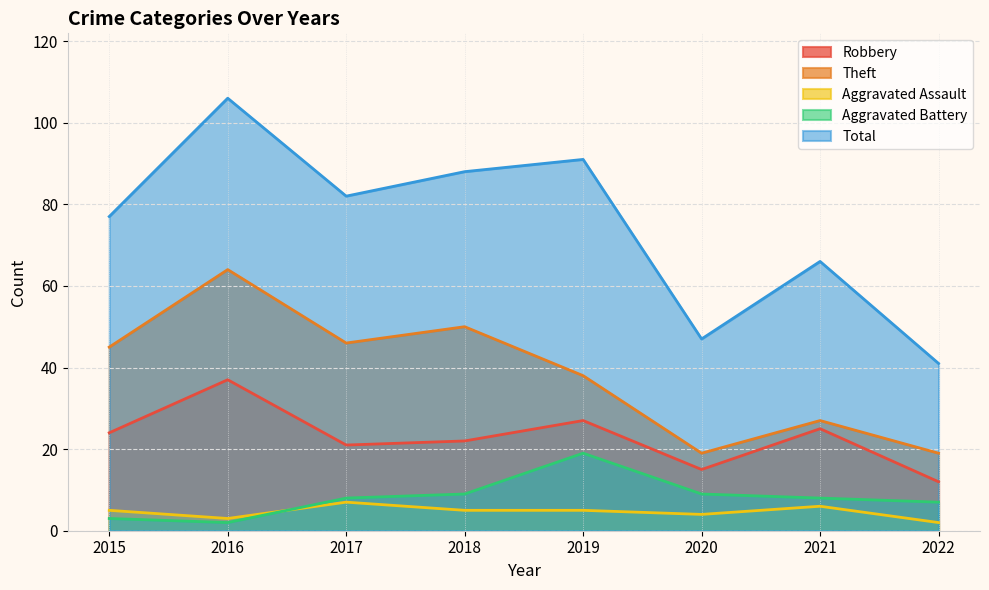

Reading left to right, extract all data points from this chart.

Robbery: 2015=24	2016=37	2017=21	2018=22	2019=27	2020=15	2021=25	2022=12
Theft: 2015=45	2016=64	2017=46	2018=50	2019=38	2020=19	2021=27	2022=19
Aggravated Assault: 2015=5	2016=3	2017=7	2018=5	2019=5	2020=4	2021=6	2022=2
Aggravated Battery: 2015=3	2016=2	2017=8	2018=9	2019=19	2020=9	2021=8	2022=7
Total: 2015=77	2016=106	2017=82	2018=88	2019=91	2020=47	2021=66	2022=41